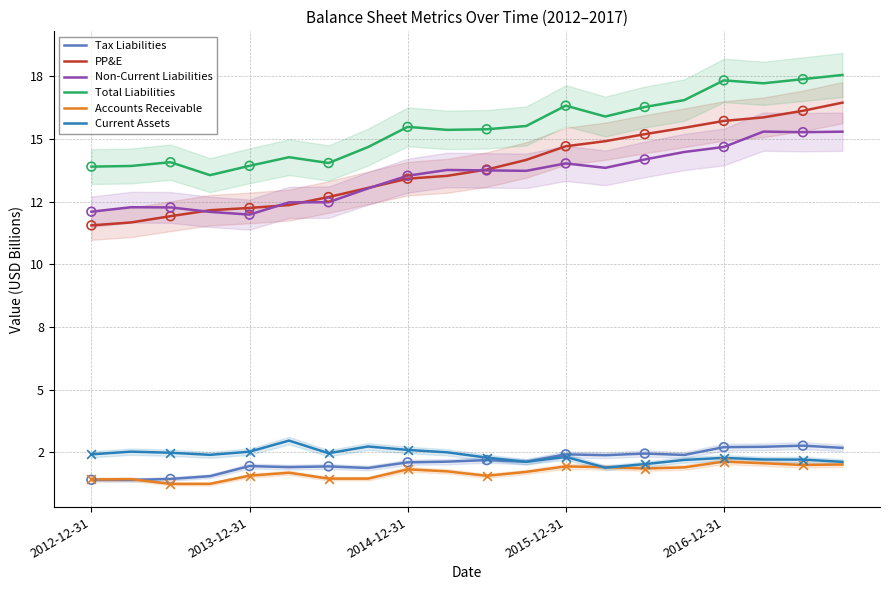

Is the value of Non-Current Liabilities at 2012-12-31 greater than the value of Accounts Receivable at 2012-12-31?

Yes